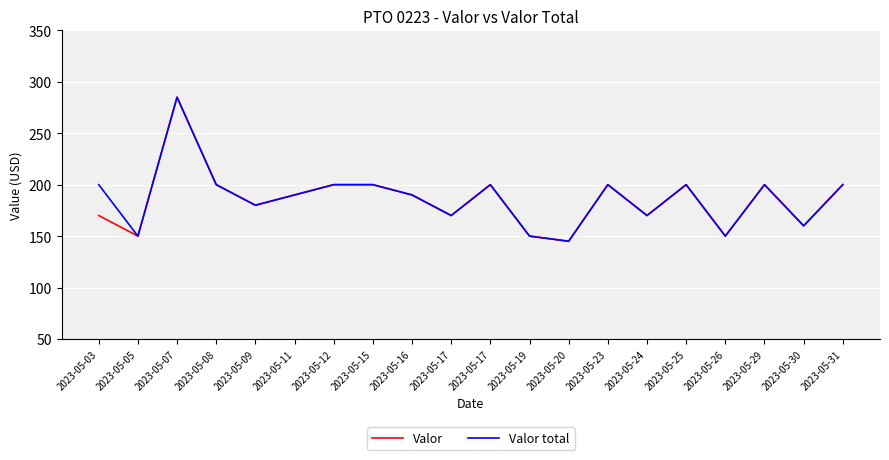

At which category does the chart reach its minimum across all series?

2023-05-20